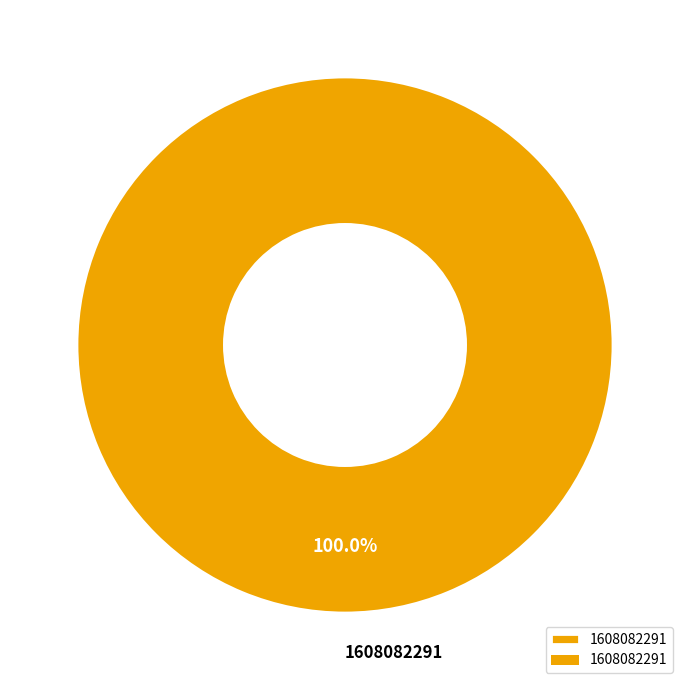

To the nearest percent, what percentage of the pie is 1608082291?

100%